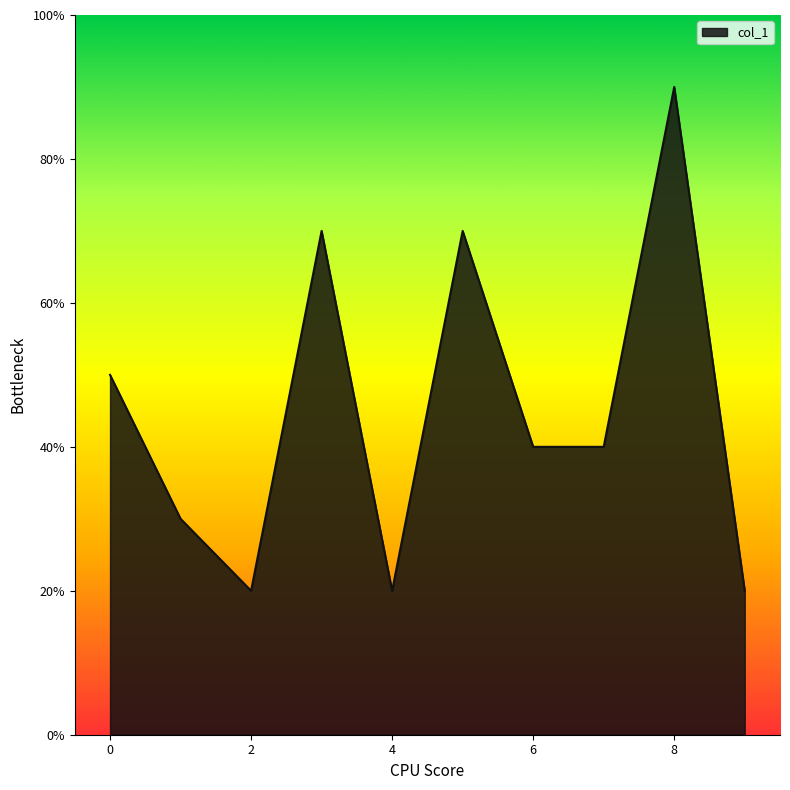

What is the greatest value displayed?

90